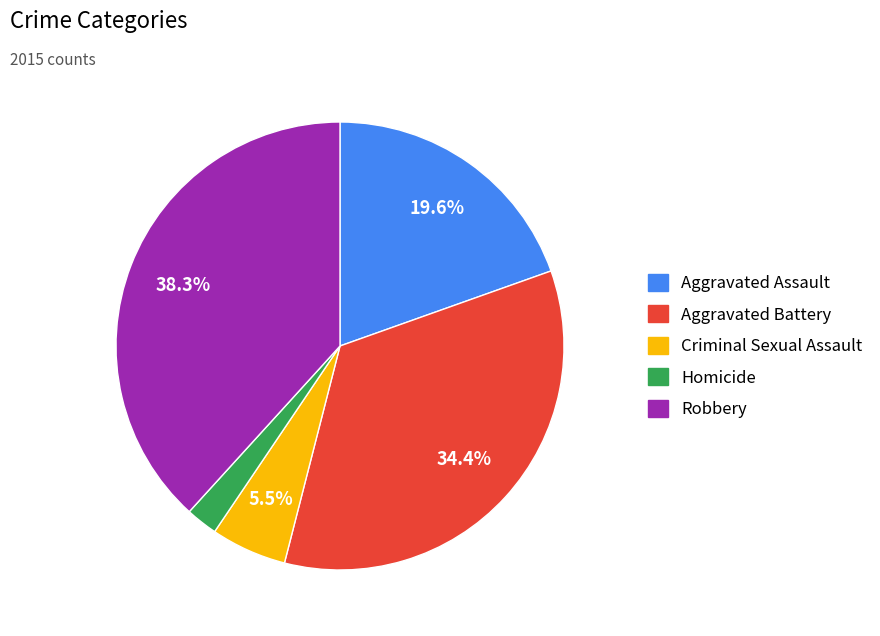

To the nearest percent, what is the difference between the Criminal Sexual Assault and Homicide slice percentages?

3%